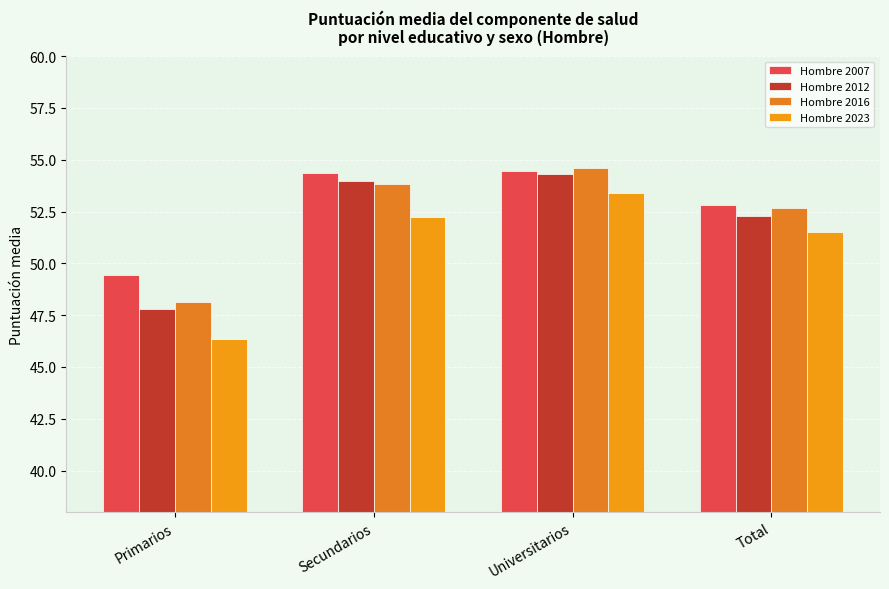

What is the difference between the maximum and minimum values in the Hombre 2023 series?

7.0